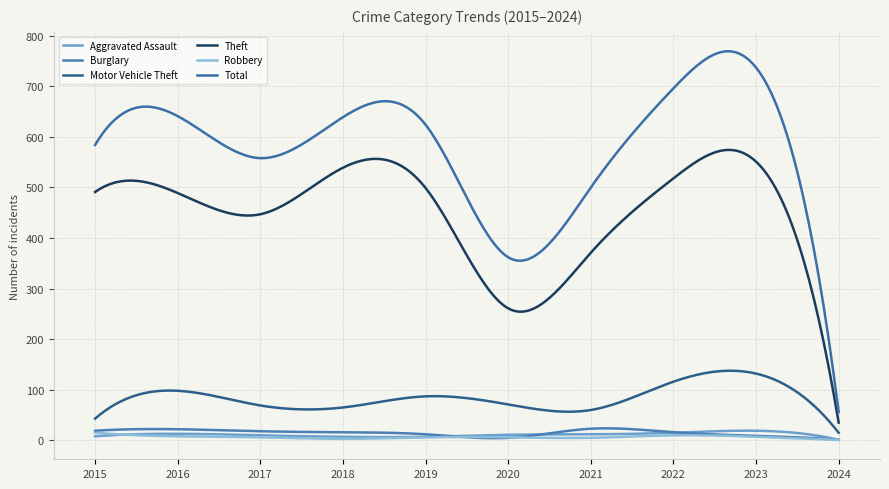

Reading left to right, extract all data points from this chart.

Aggravated Assault: 8	13	10	7	7	11	12	15	19	1
Burglary: 19	22	18	16	12	5	23	16	9	1
Motor Vehicle Theft: 43	98	69	65	87	71	60	116	132	15
Theft: 491	489	447	539	499	261	371	518	551	35
Robbery: 15	8	6	3	6	6	5	10	7	1
Total: 584	641	558	639	624	362	500	696	737	56